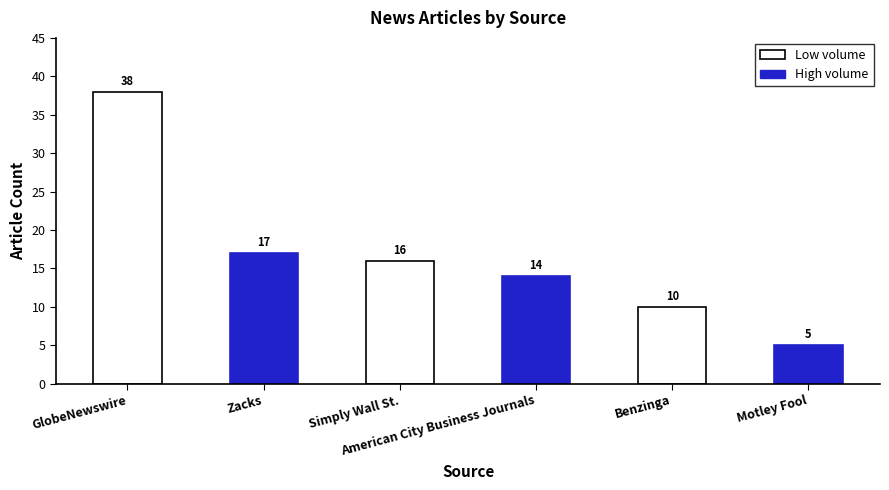

What is the difference between the second highest and minimum values?

12